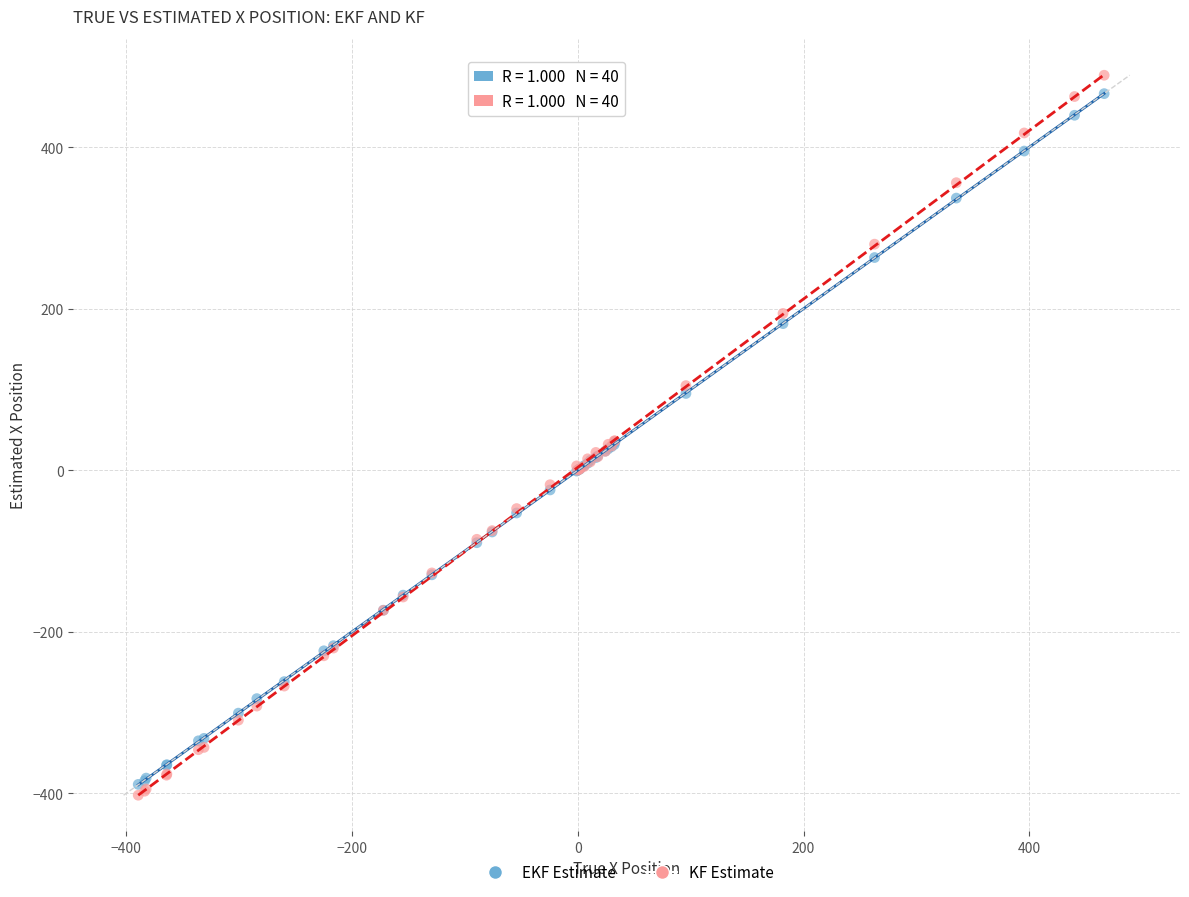

Which series has the largest Y range (max minus min)?

KF Estimate